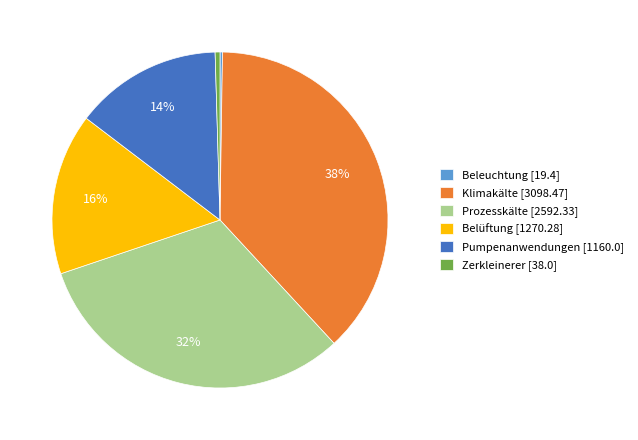

Is there any slice that represents more than half of the pie?

No